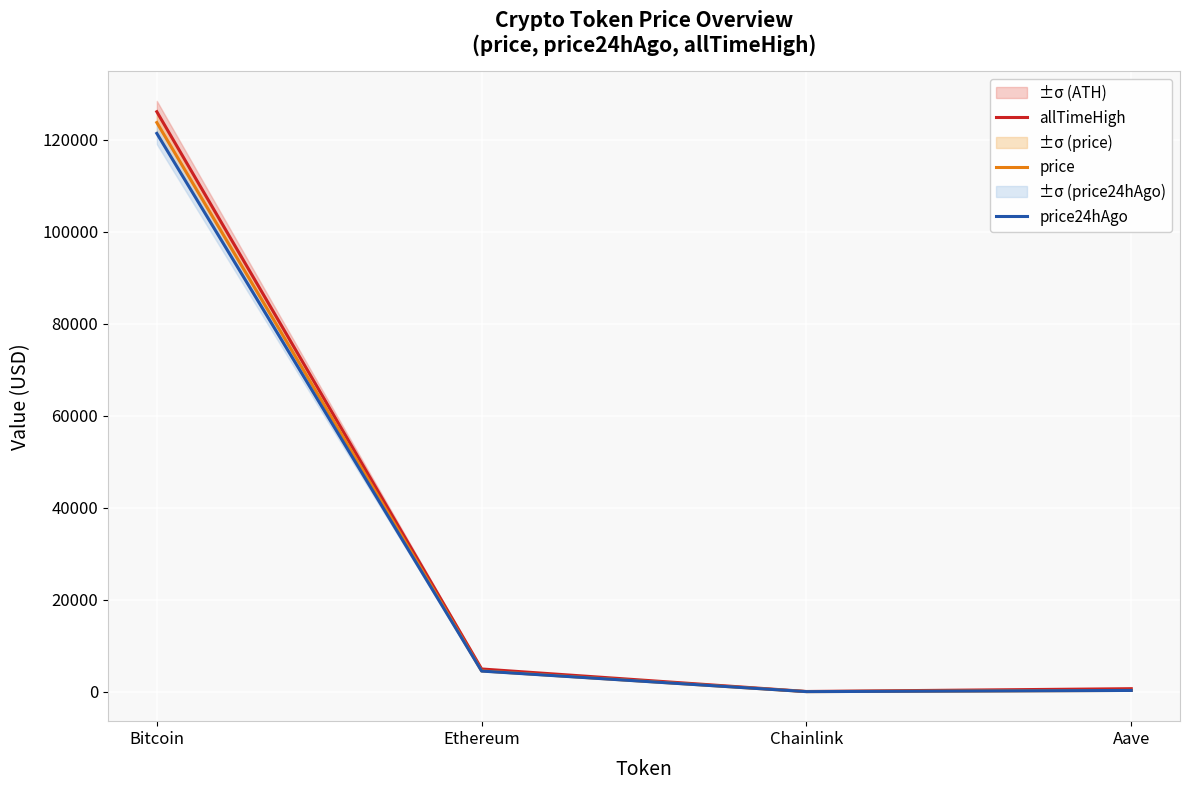

Reading left to right, transcribe all the data shown in this chart.

allTimeHigh: Bitcoin=126080.0	Ethereum=4946.1	Chainlink=52.7	Aave=661.7
price: Bitcoin=123723.0	Ethereum=4531.8	Chainlink=22.5	Aave=284.2
price24hAgo: Bitcoin=121370.0	Ethereum=4489.4	Chainlink=22.1	Aave=279.6